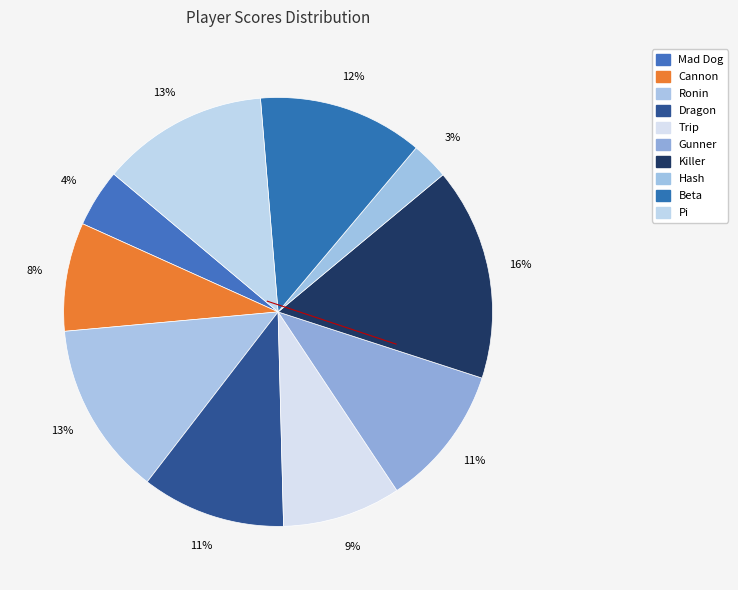

Does Trip represent more than half of the total?

No